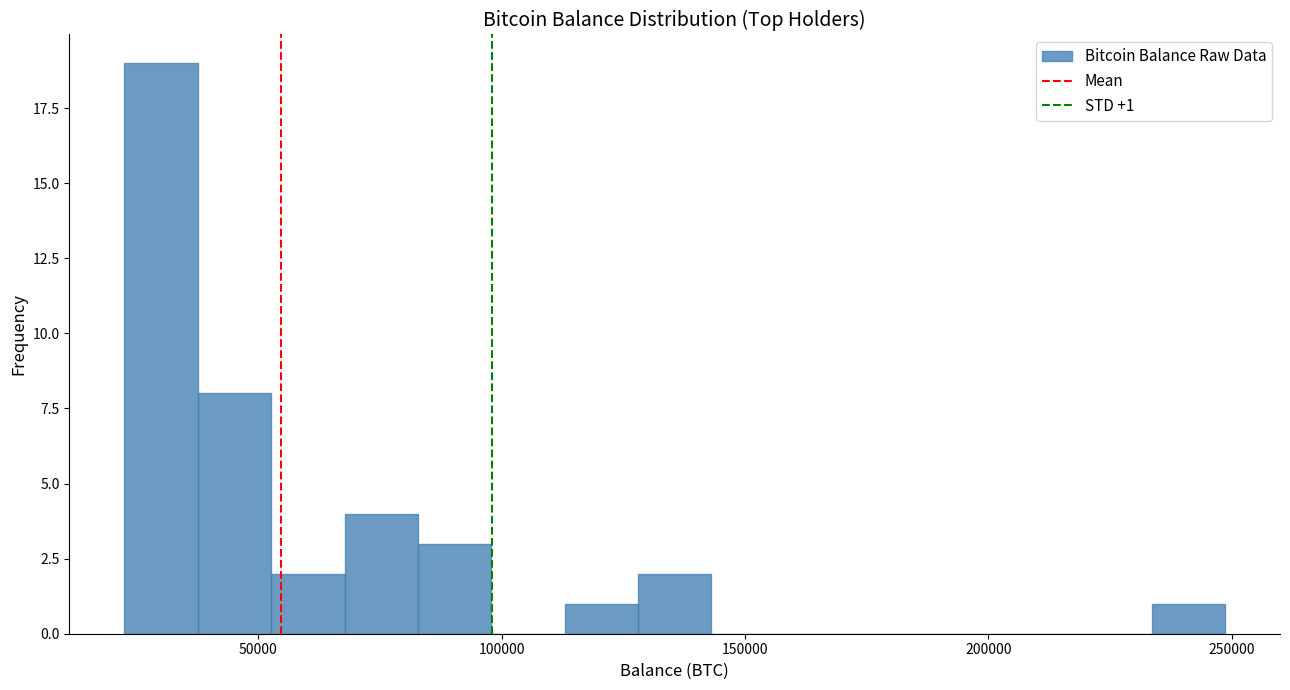

Around what value on the x-axis is the tallest bar? Give the approximate position of its centre, as read against the axis.

30000